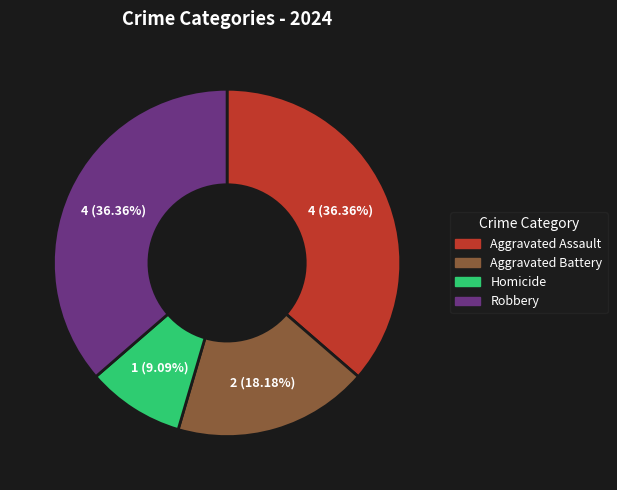

To the nearest percent, what percentage of the pie is Aggravated Battery?

18%